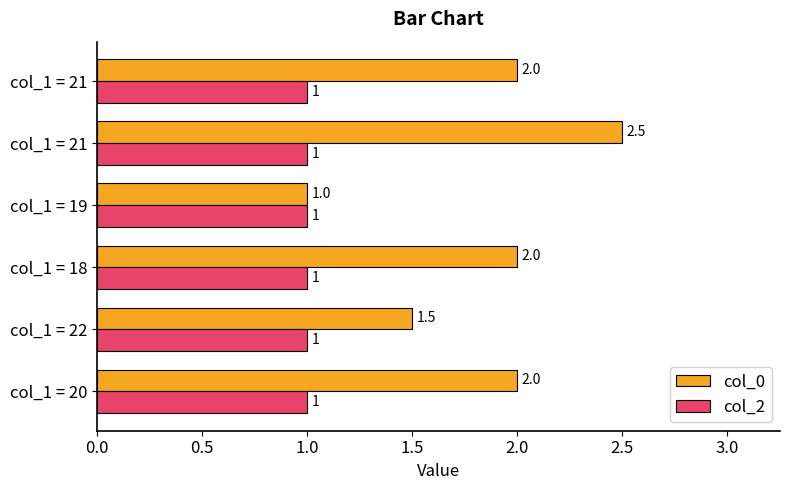

What are all the series names shown in the legend?

col_0, col_2